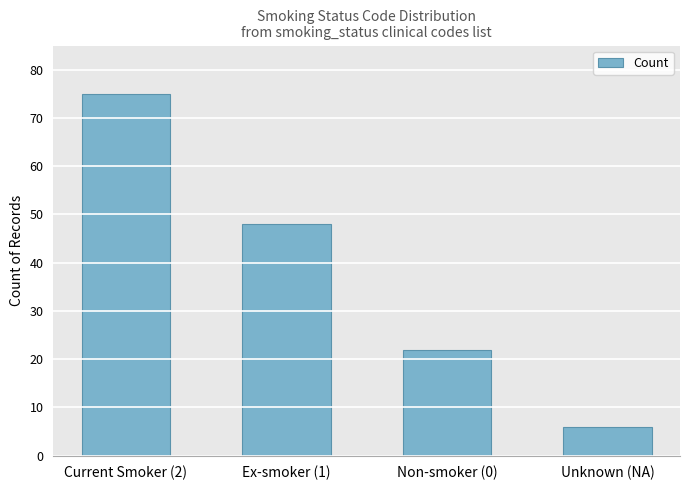

What is the average value?

38